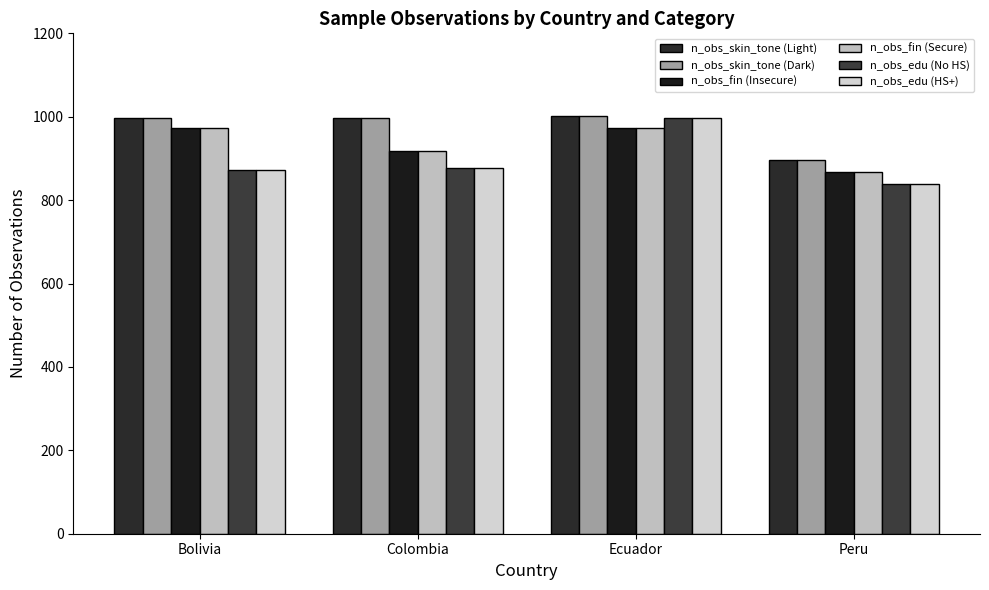

The n_obs_edu (HS+) series shows 440 at Bolivia. True or false?

False